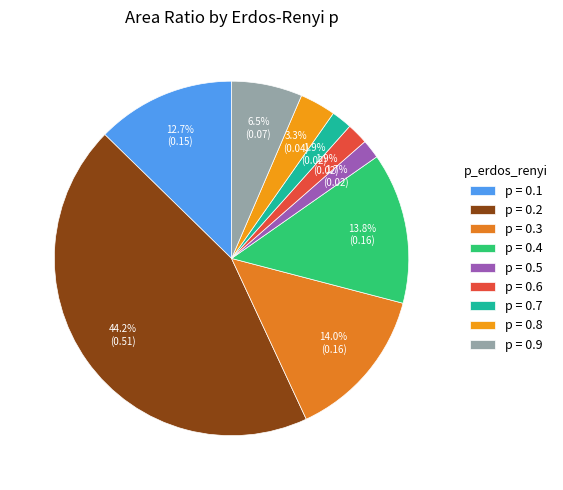

Does p = 0.8 account for over 50% of the chart?

No